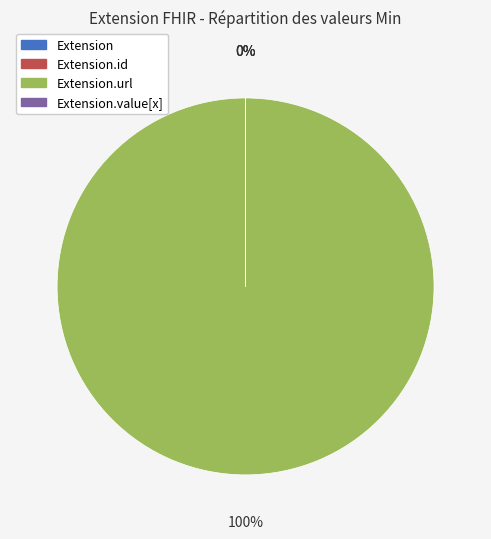

To the nearest percent, what is the average slice percentage?

25%